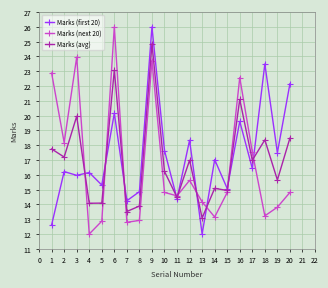

What are all the series names shown in the legend?

Marks (first 20), Marks (next 20), Marks (avg)